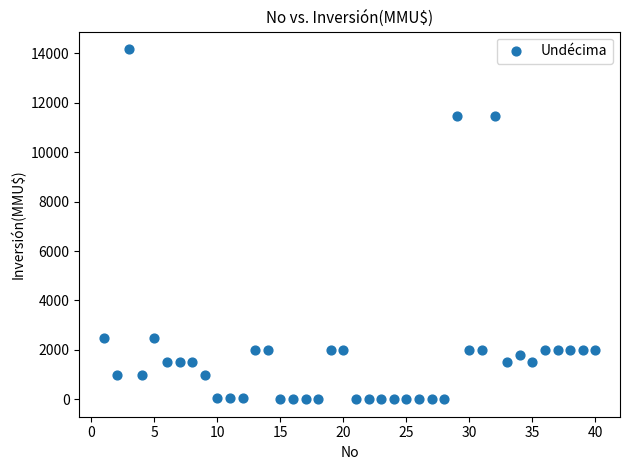

What is the range of Y values (max minus min)?

14165